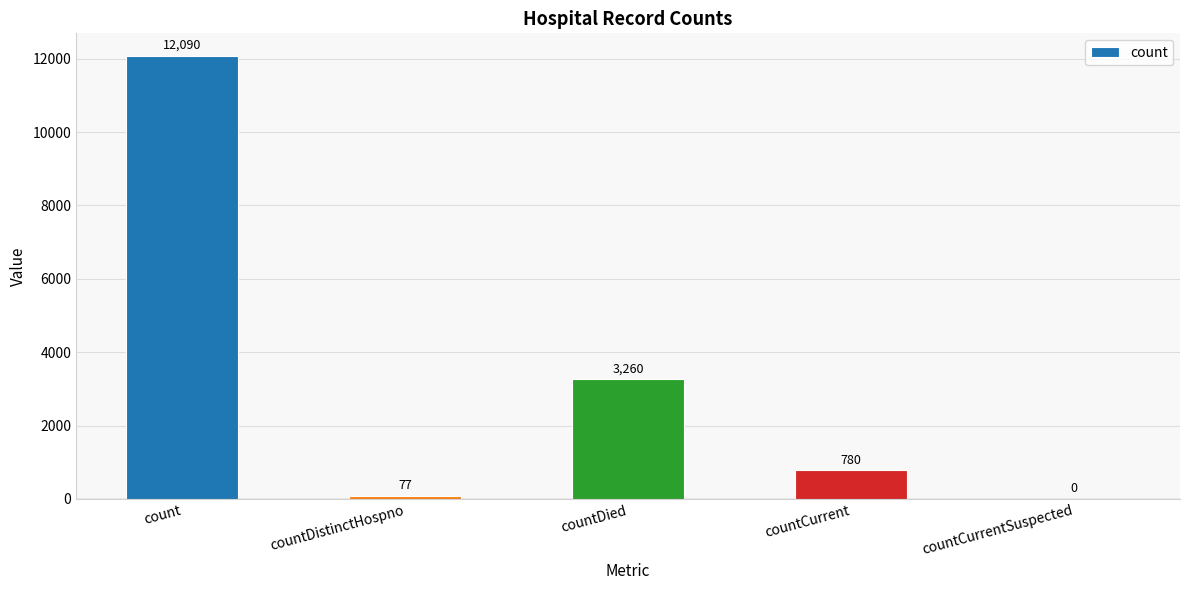

Where does the data first go above 780?

count